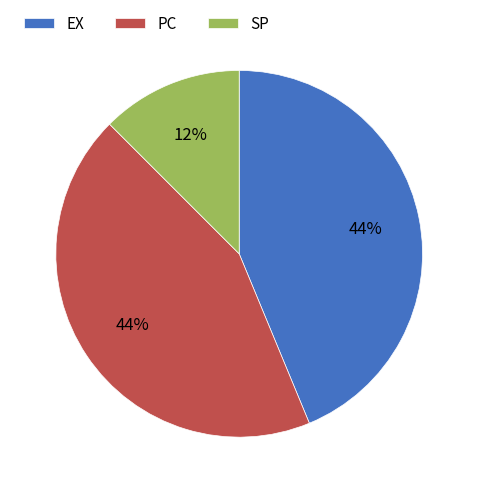

Which category has the smallest portion of the pie?

SP